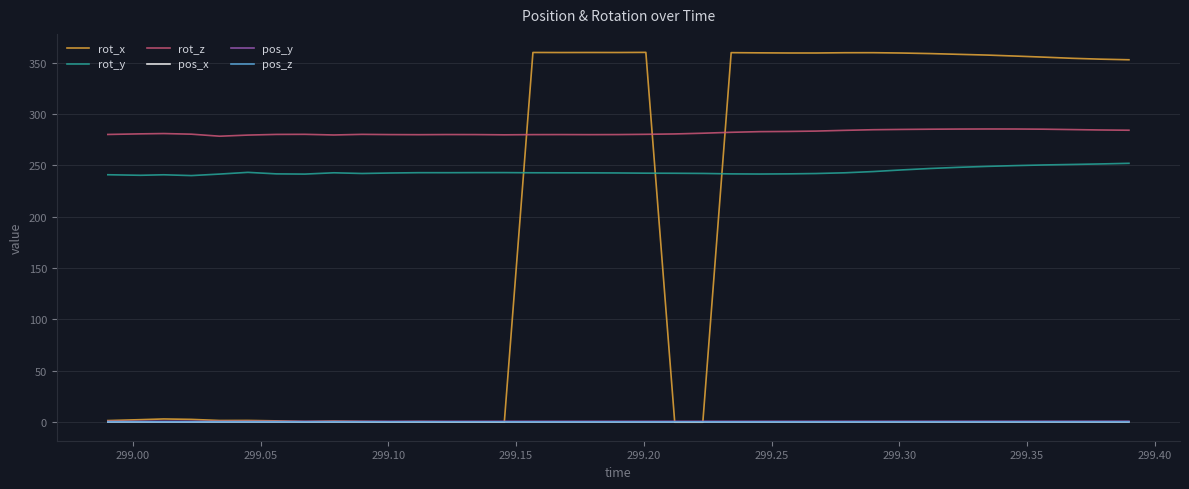

What is the highest value of the rot_x series?

360.0